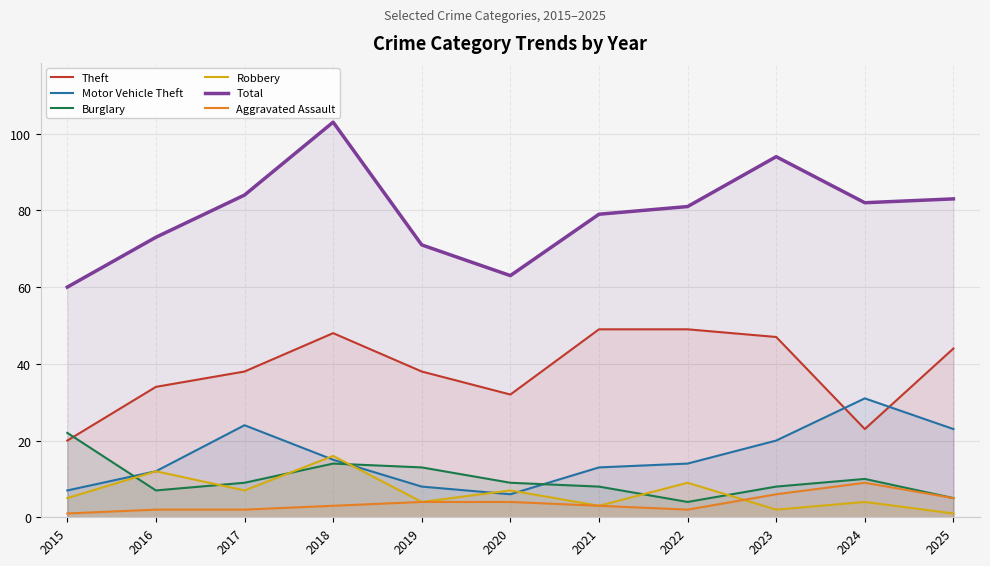

How many intersections are there between Aggravated Assault and Robbery?

1